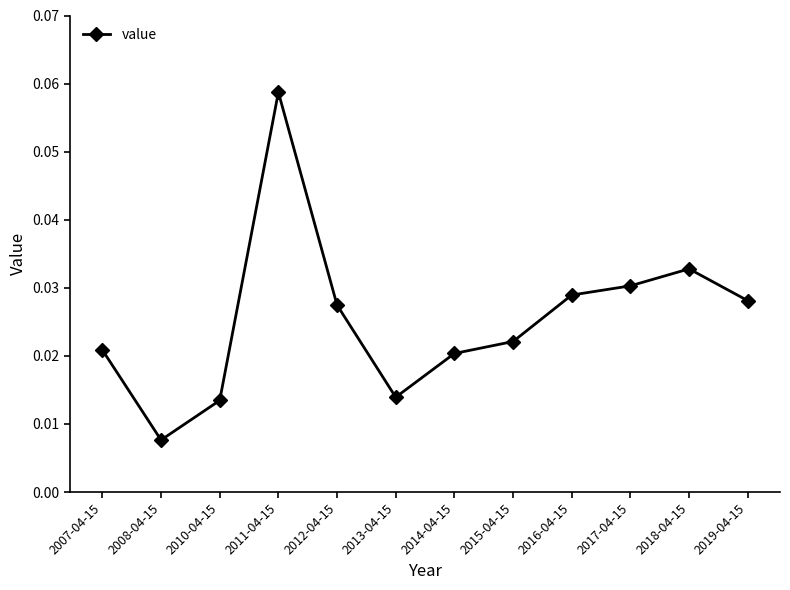

Does the chart display data point markers on the line(s)?

Yes